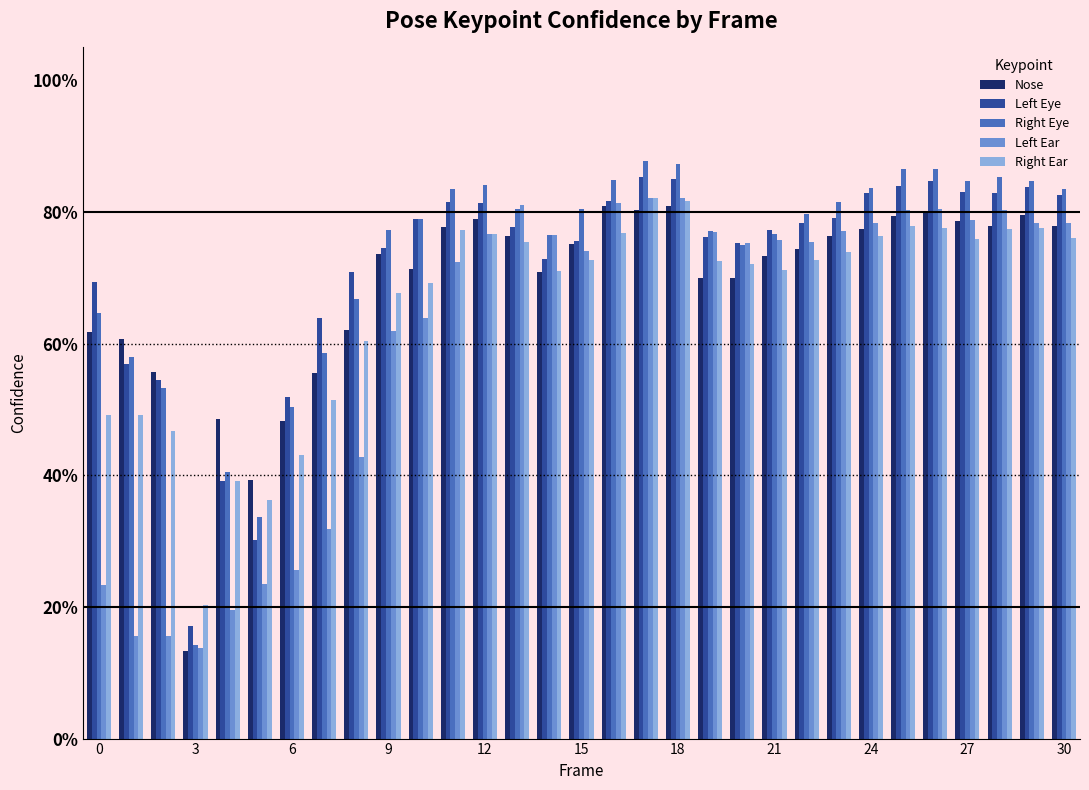

Are the bars grouped side by side (vs. stacked)?

Yes